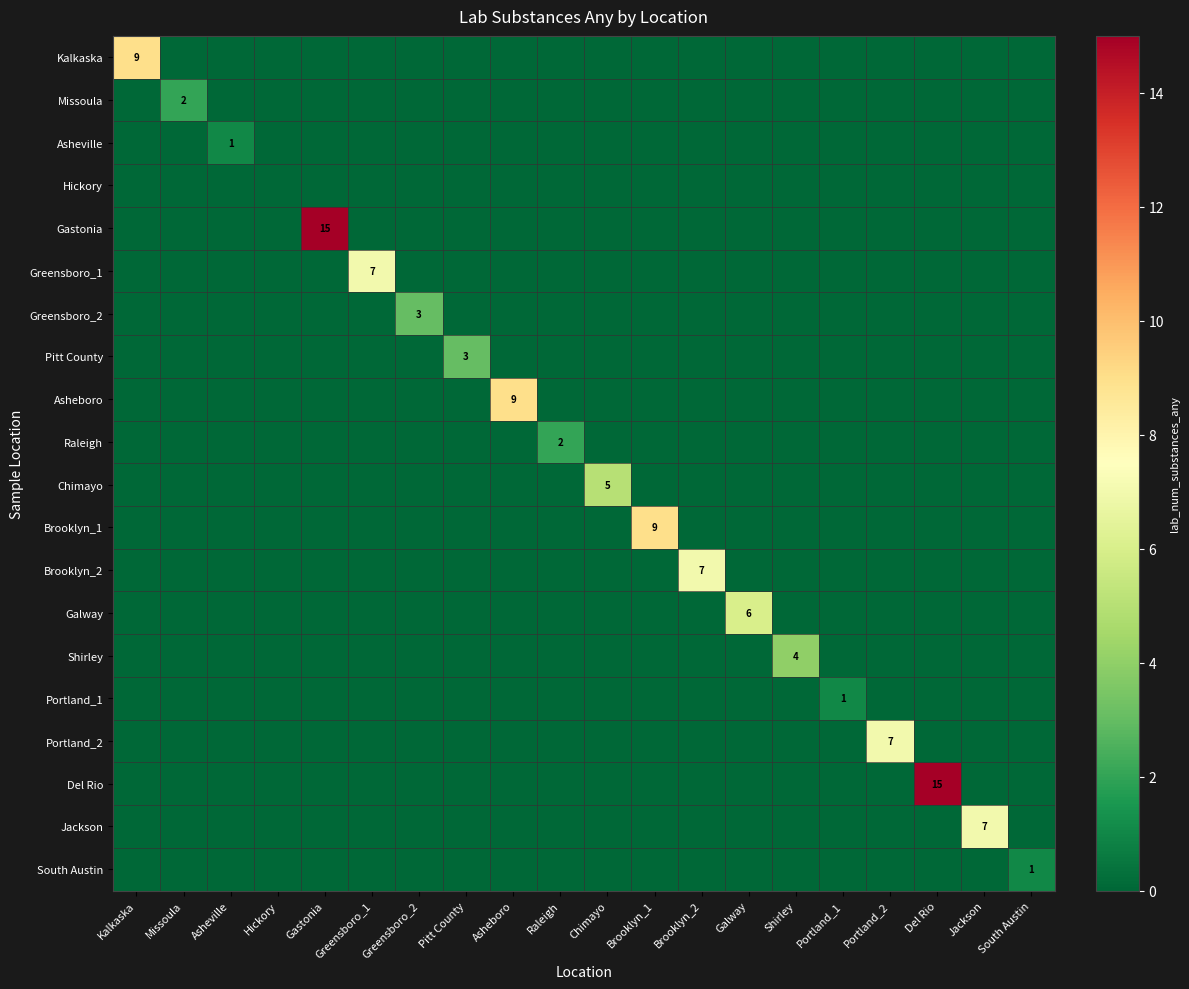

Which category has the lowest value in the Missoula series?

Kalkaska